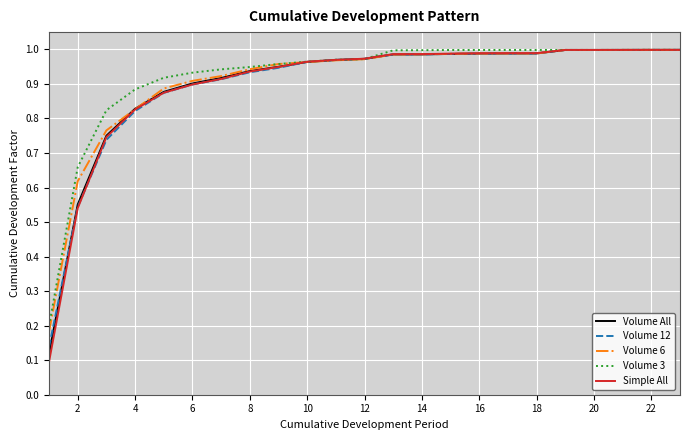

Which series has the largest range (max minus min)?

Simple All